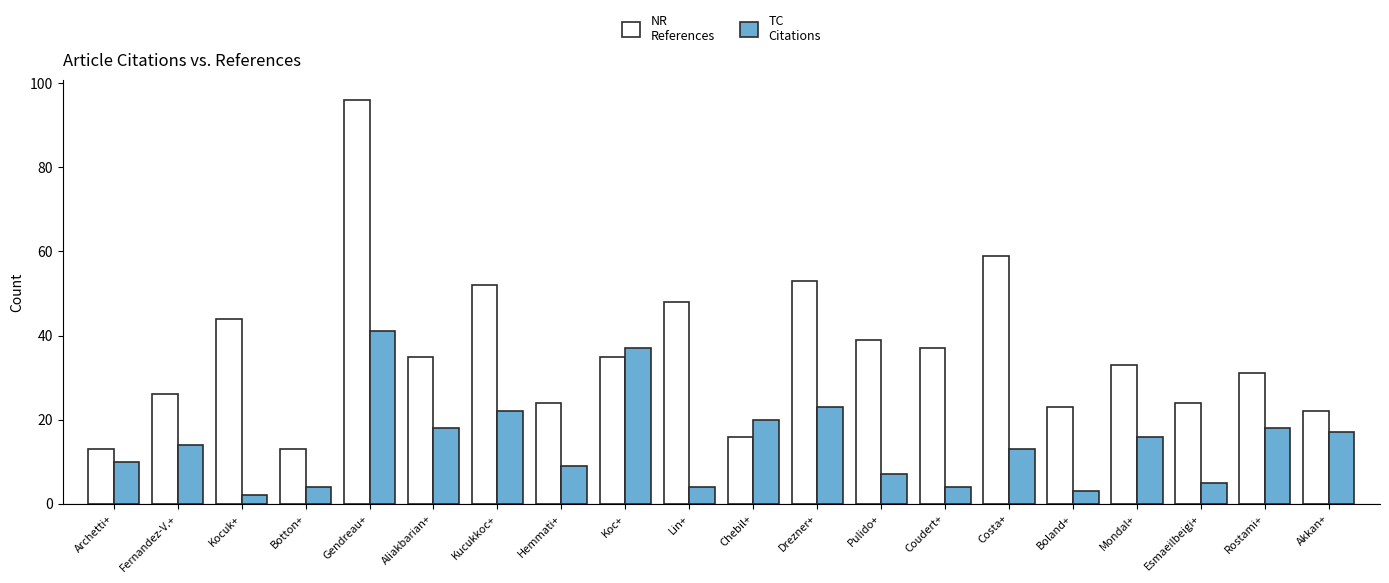

What is the maximum value shown in the chart?

96